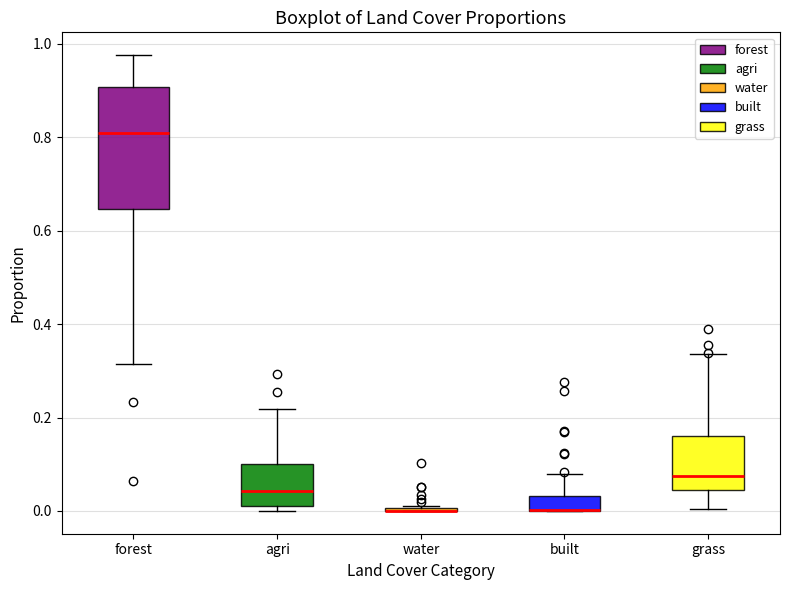

Which box is the tallest, from its lower edge to its upper edge?

forest